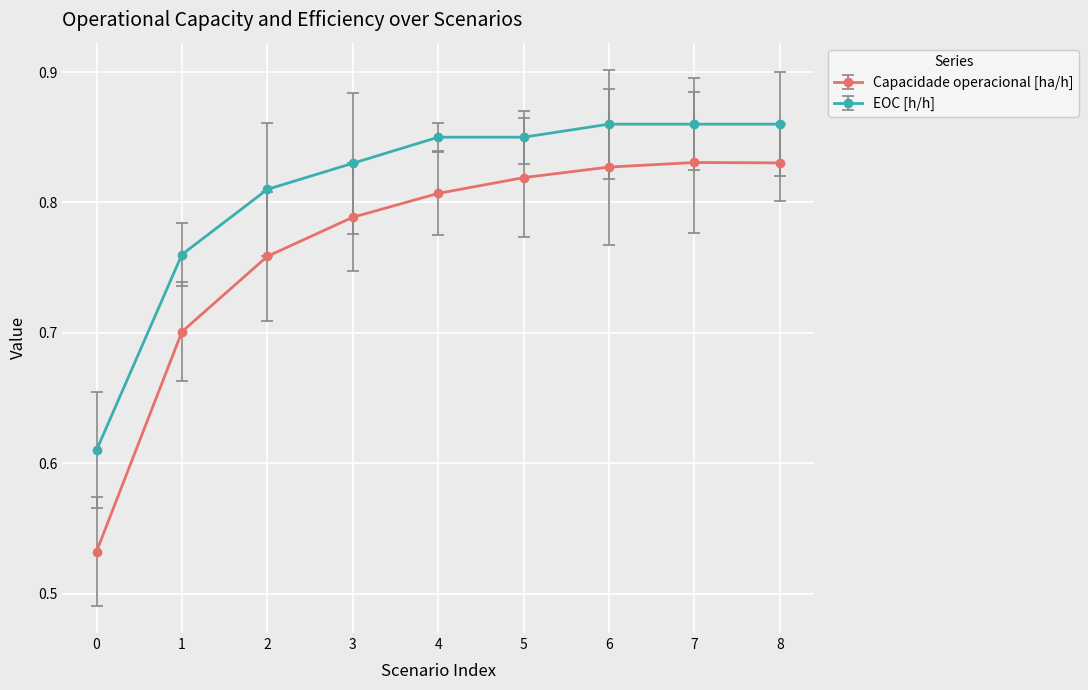

List the series in order of their peak value, lowest first.

Capacidade operacional [ha/h], EOC [h/h]